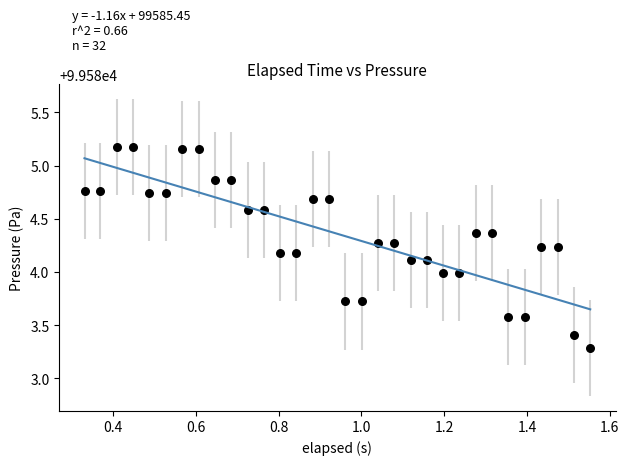

What is the range of X values (max minus min)?

1.2